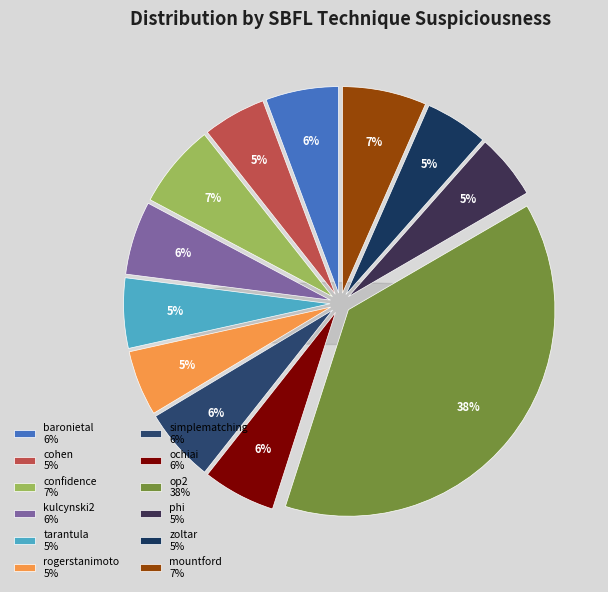

The zoltar slice represents 5% of the pie. True or false?

True